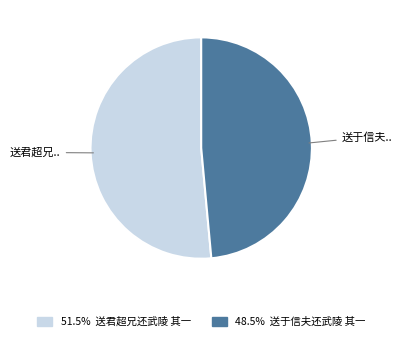

Does any single category account for the majority?

Yes